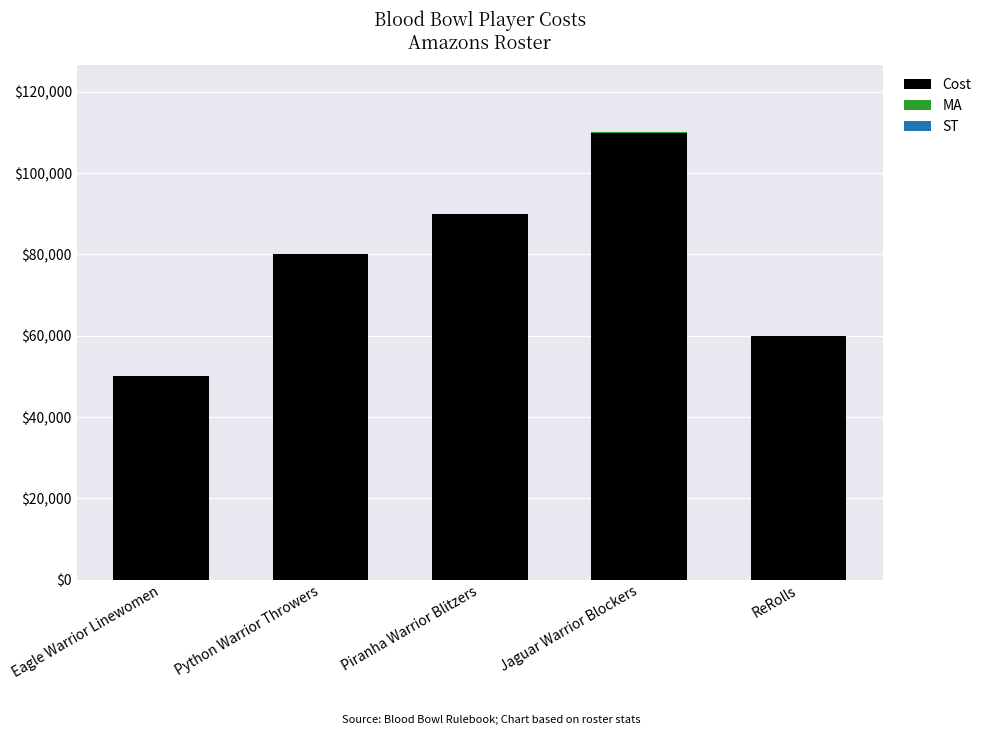

What is the sum of all Cost values?

390000